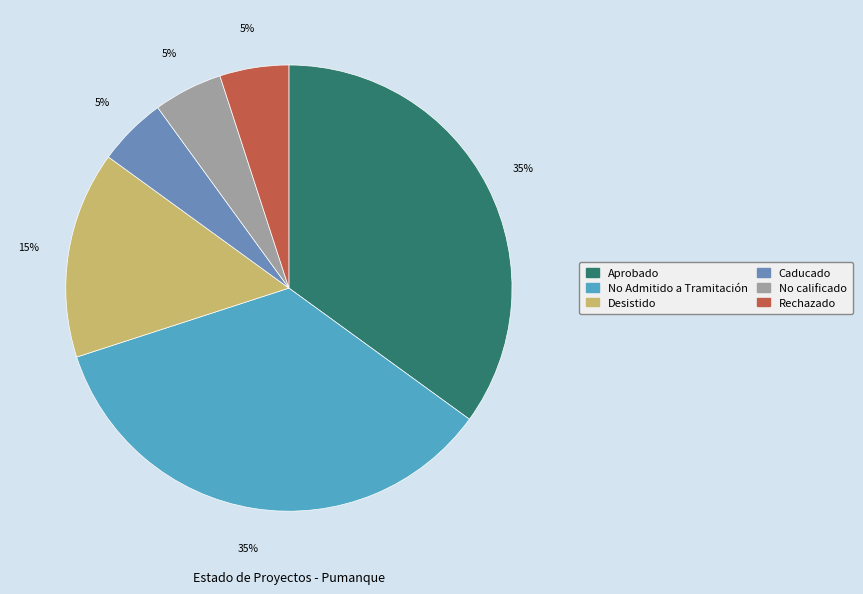

Combined, do Rechazado and No calificado account for over 50%?

No